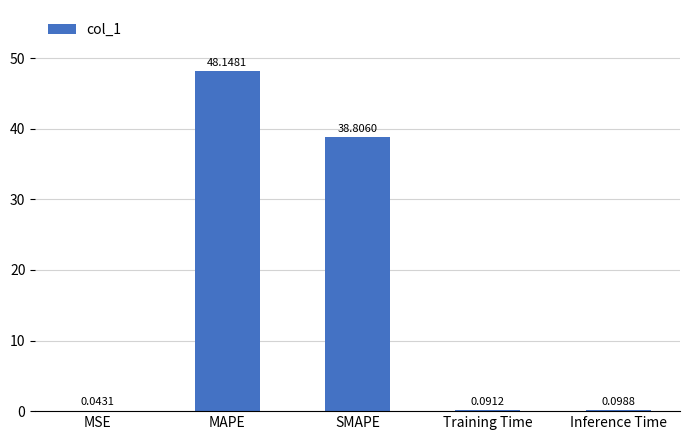

Which has a higher value, MSE or Inference Time?

Inference Time